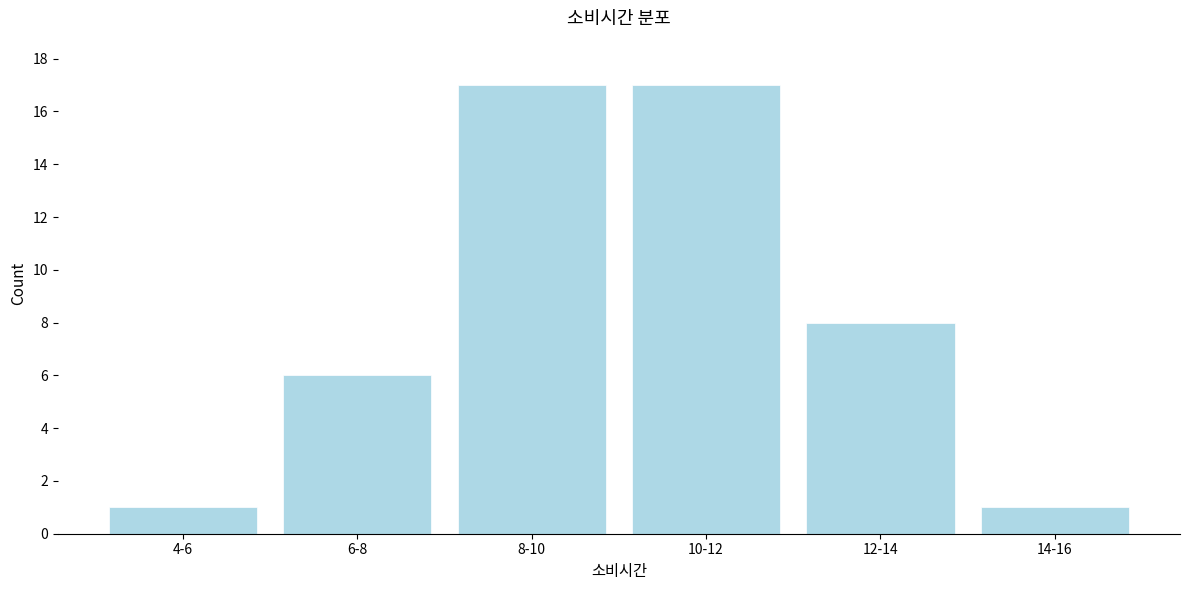

Reading left to right, transcribe all the data shown in this chart.

4-6=1	6-8=6	8-10=17	10-12=17	12-14=8	14-16=1